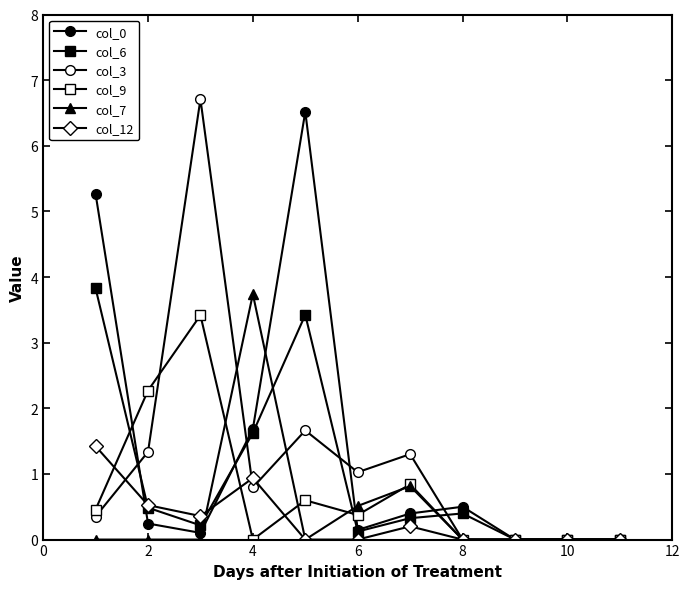

Does the chart have visible grid lines?

No